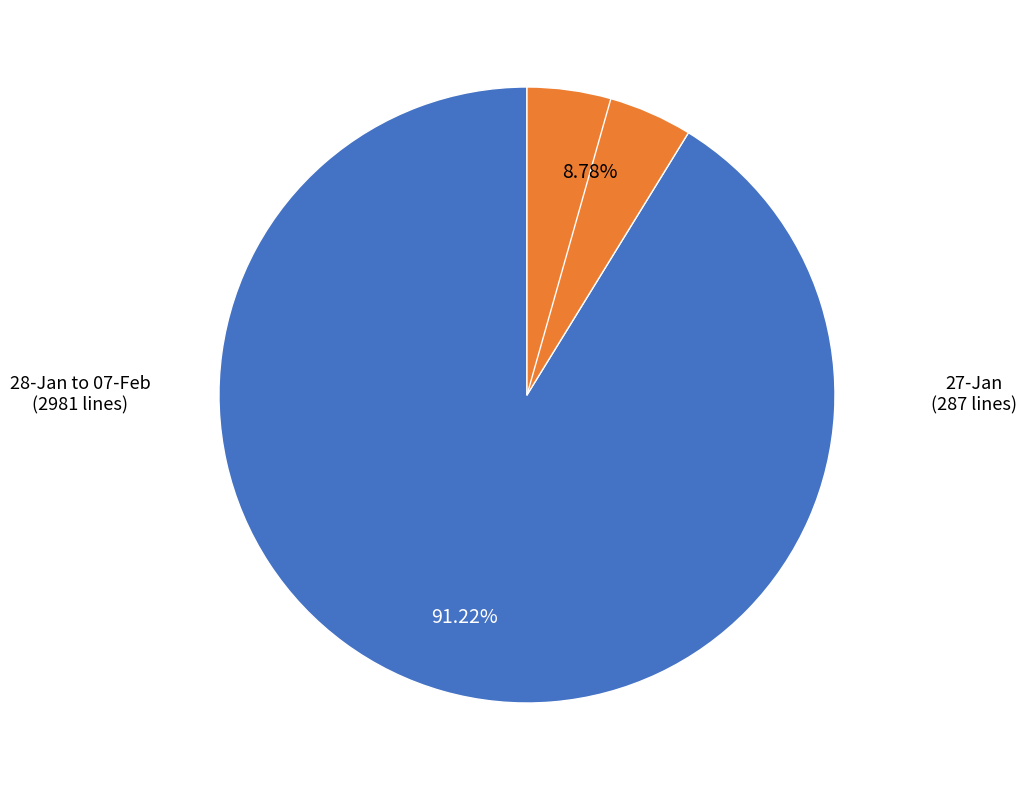

How many slices are in this pie chart?

2